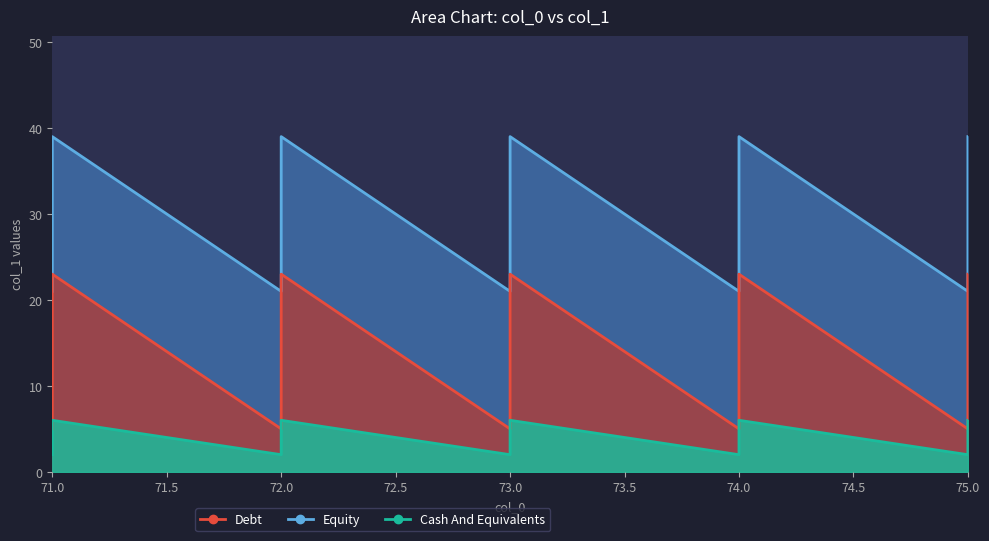

At how many categories does at least one series exceed 25?

20